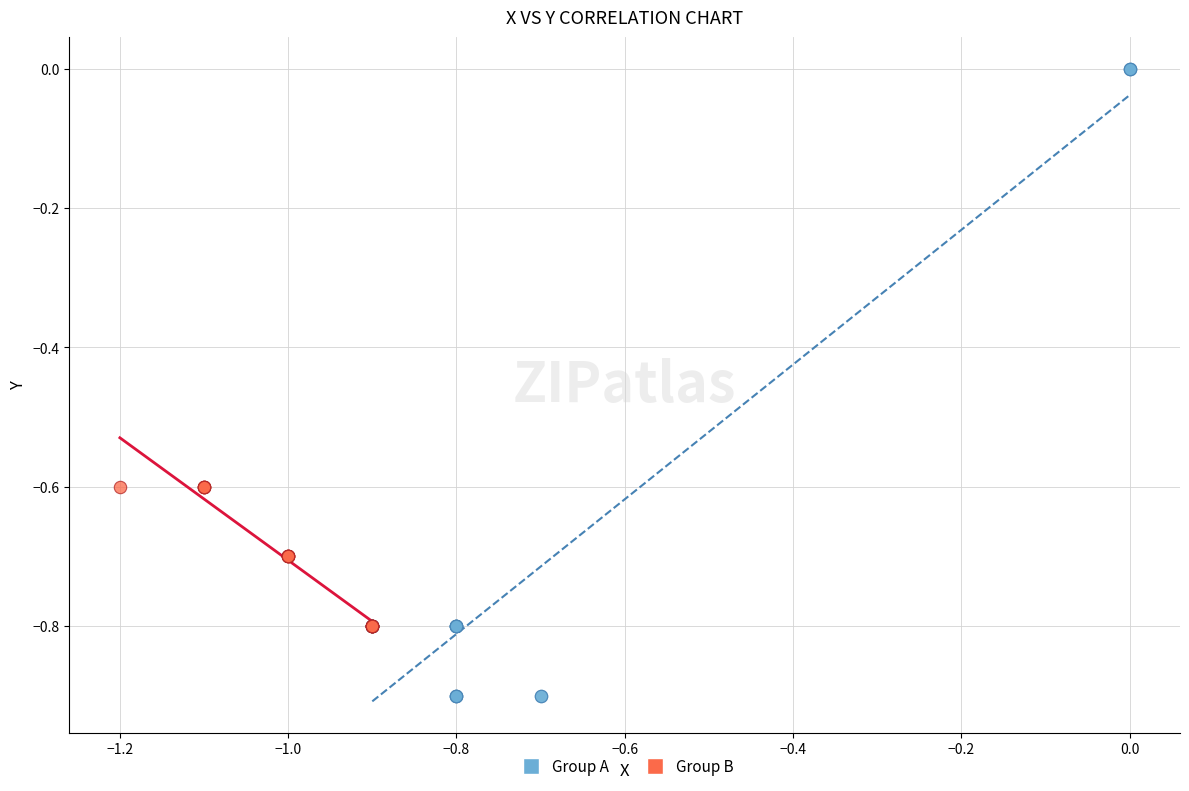

Which series contains the highest Y value?

Group A